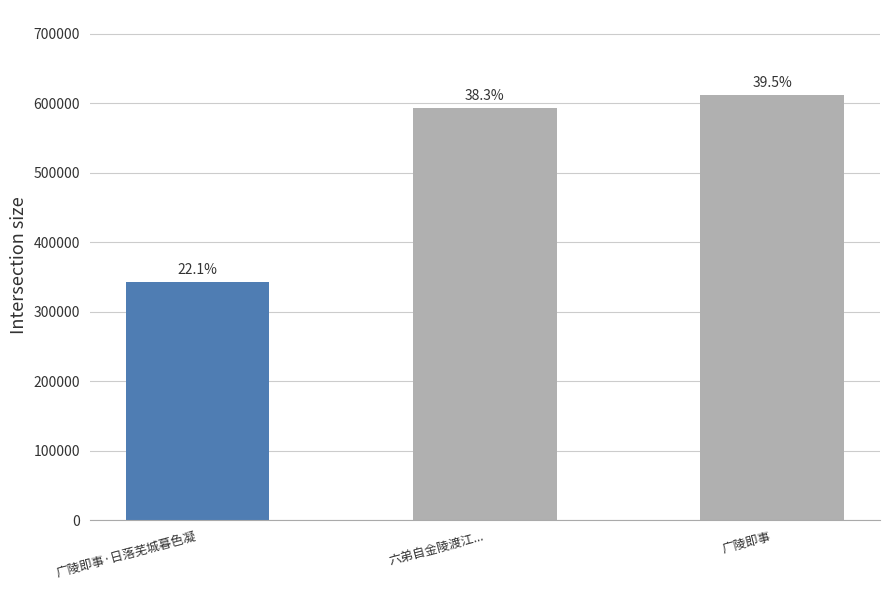

What is the value of the 1st bar from the left?

342471